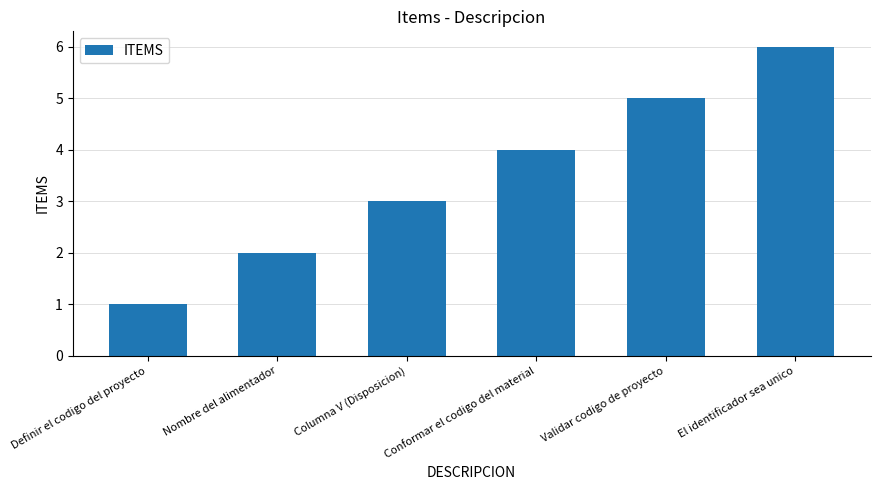

What value does the data have at Validar codigo de proyecto?

5